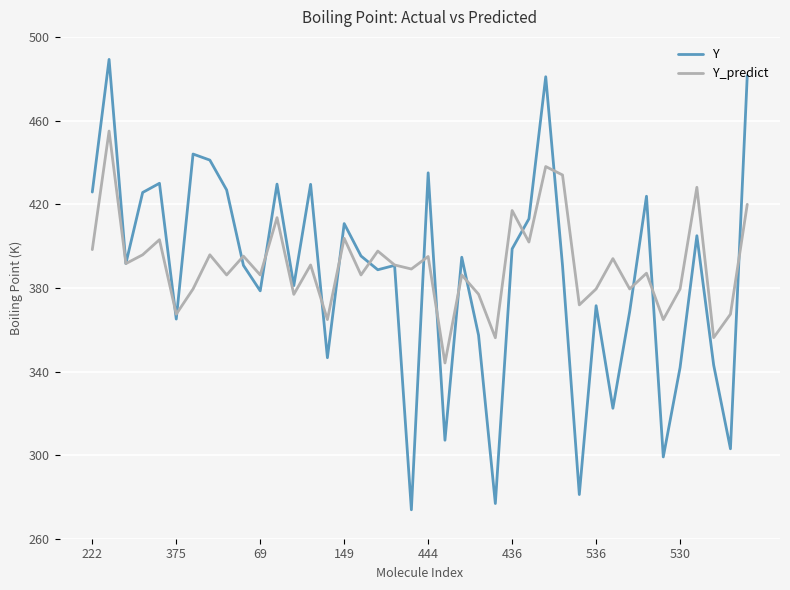

List the series in order of their peak value, highest first.

Y, Y_predict